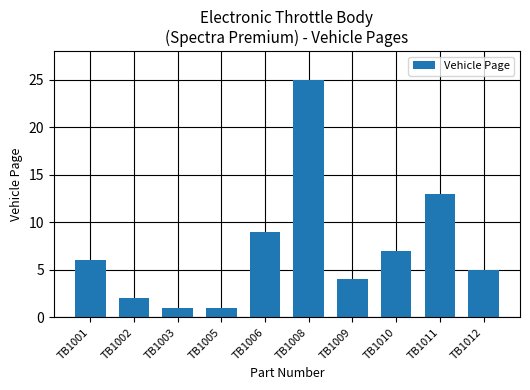

What is the minimum value shown in the chart?

1